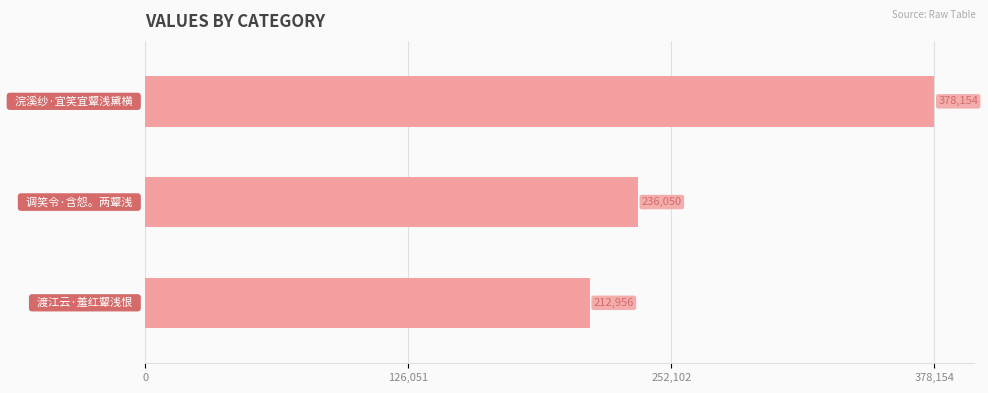

What is the difference between the maximum and minimum values?

165198